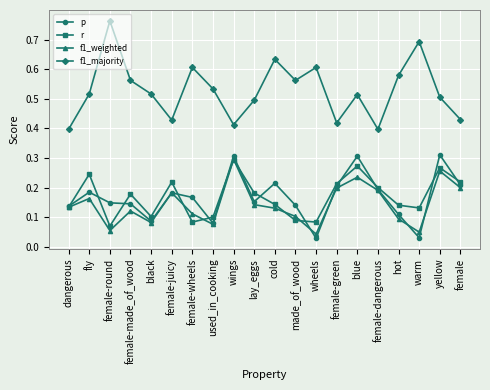

How many distinct data groups are displayed?

4